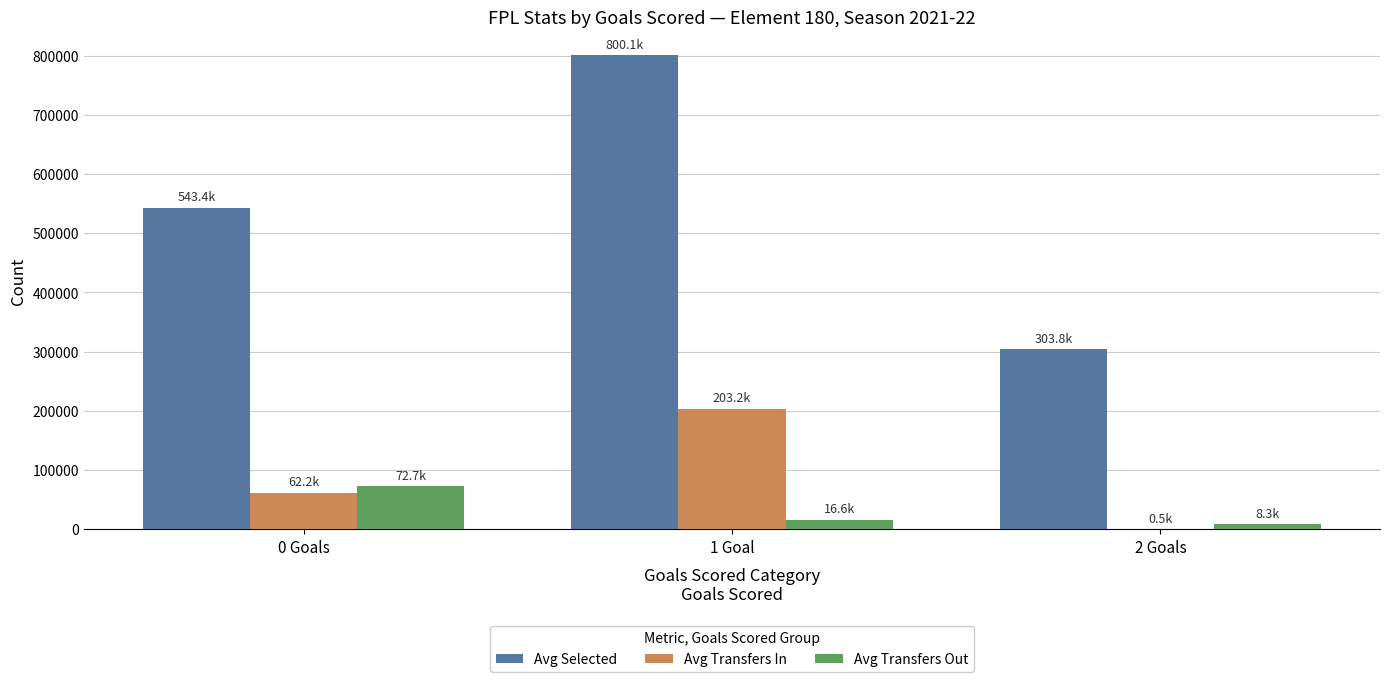

How many data points in Avg Transfers In are above 62200?

2